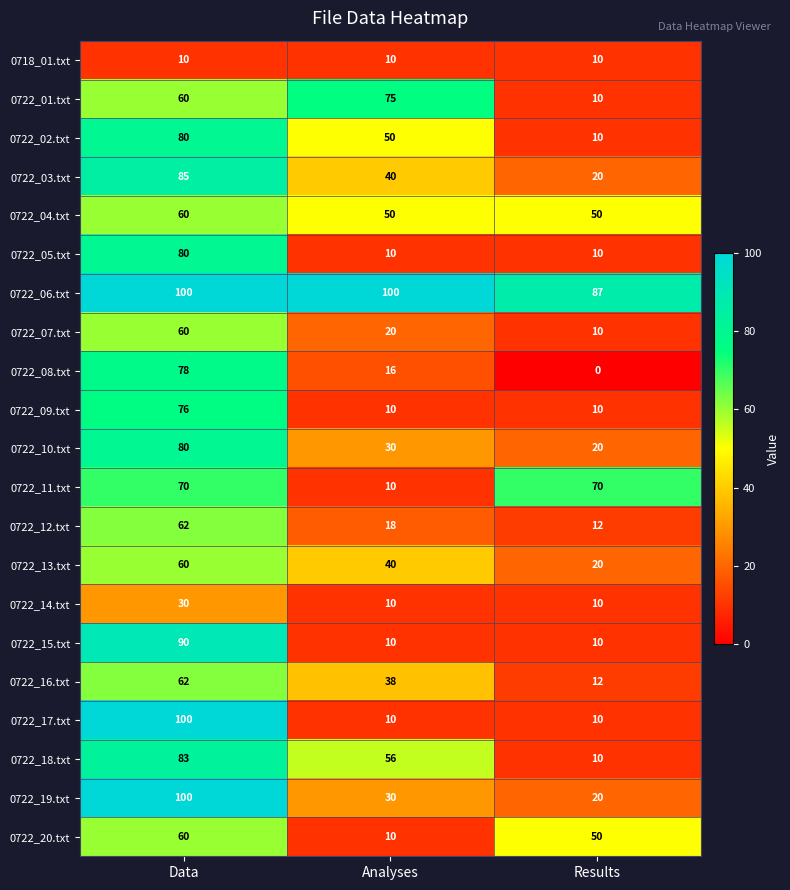

At which category is the sum across all series the highest?

Data